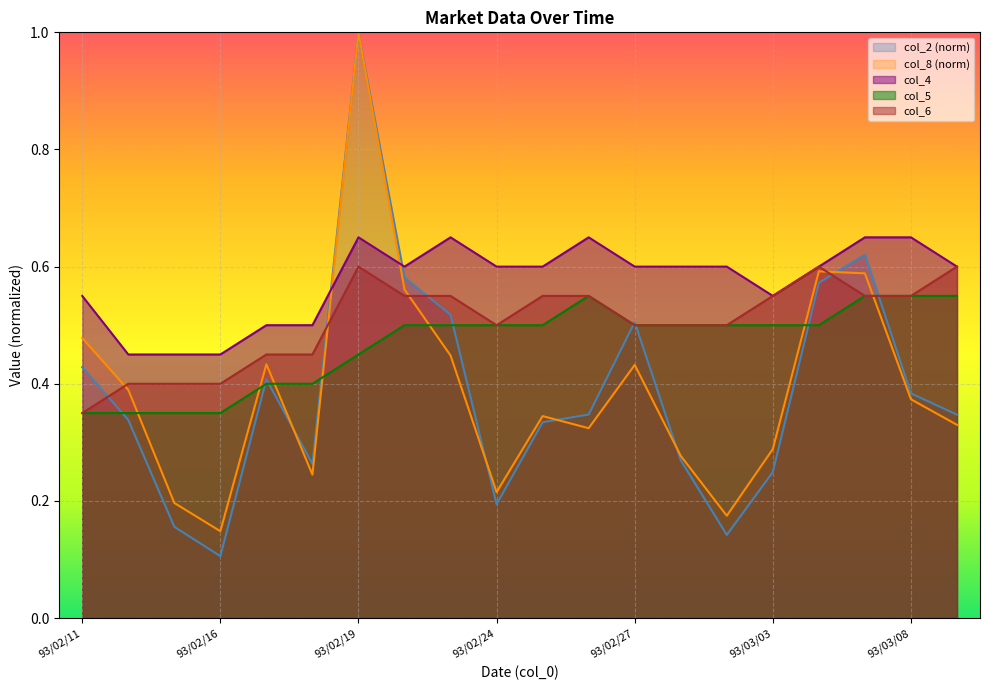

The col_2 series shows 0.3 at 93/02/18. True or false?

True